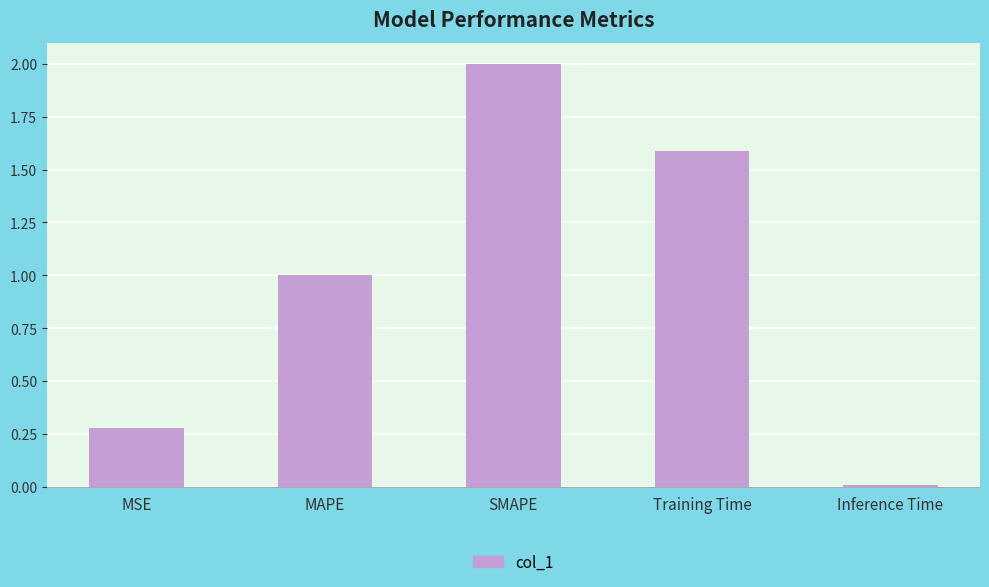

Are the bars grouped side by side (vs. stacked)?

No